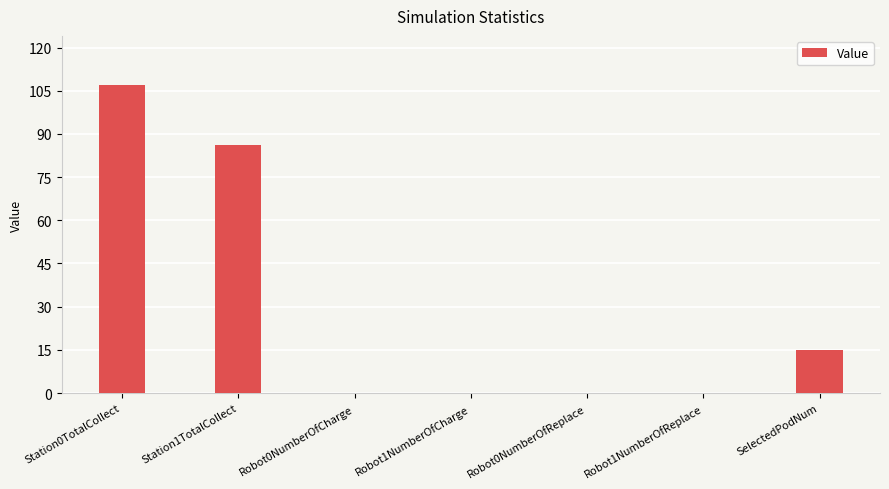

The value at Station1TotalCollect is 126. True or false?

False